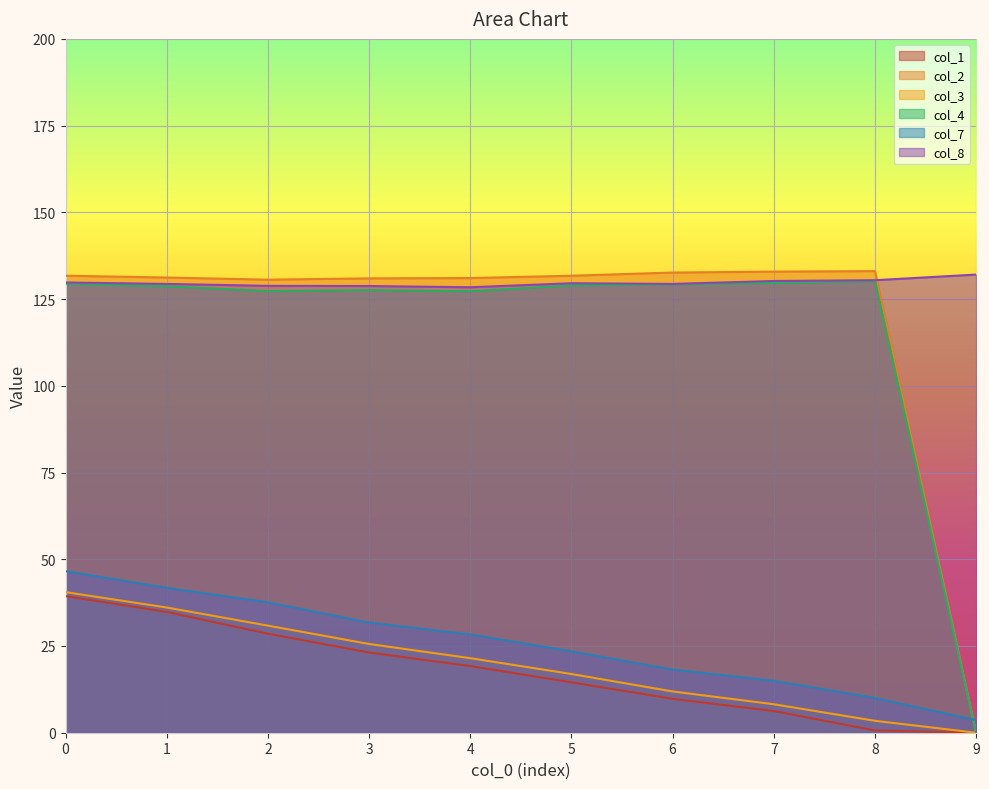

What value does the col_8 series have at 7?

130.2